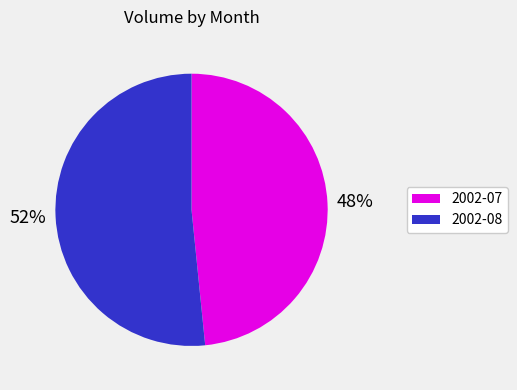

Approximately how many times larger is the value at 2002-07 compared to 2002-08?

0.9